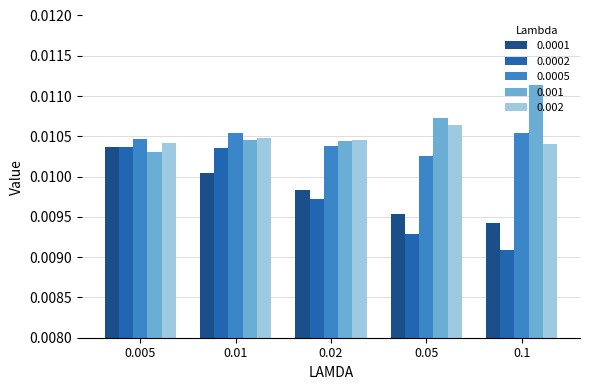

Is the value of 0.0005 at 0.02 greater than the value of 0.002 at 0.01?

No